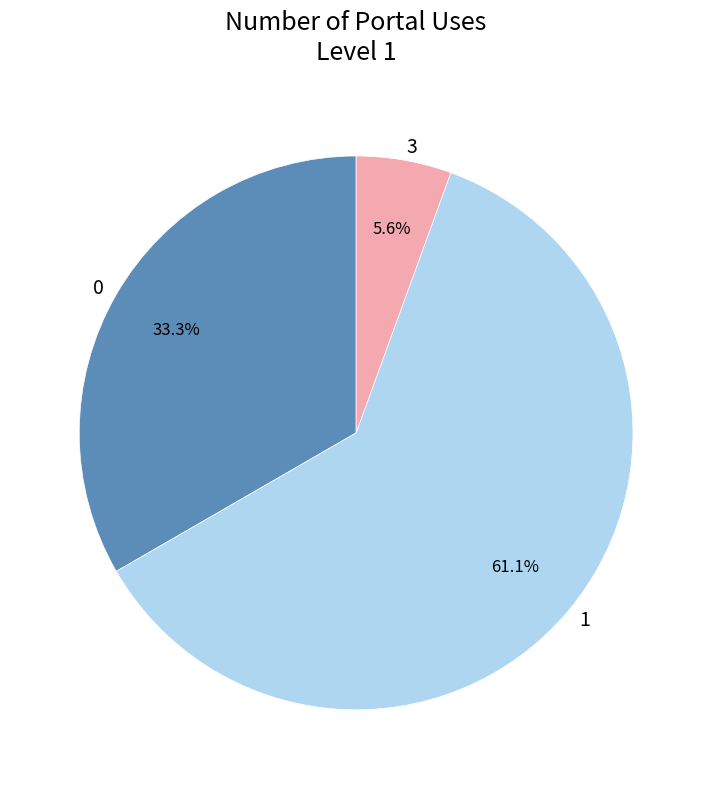

To the nearest percent, what is the average slice percentage?

33%